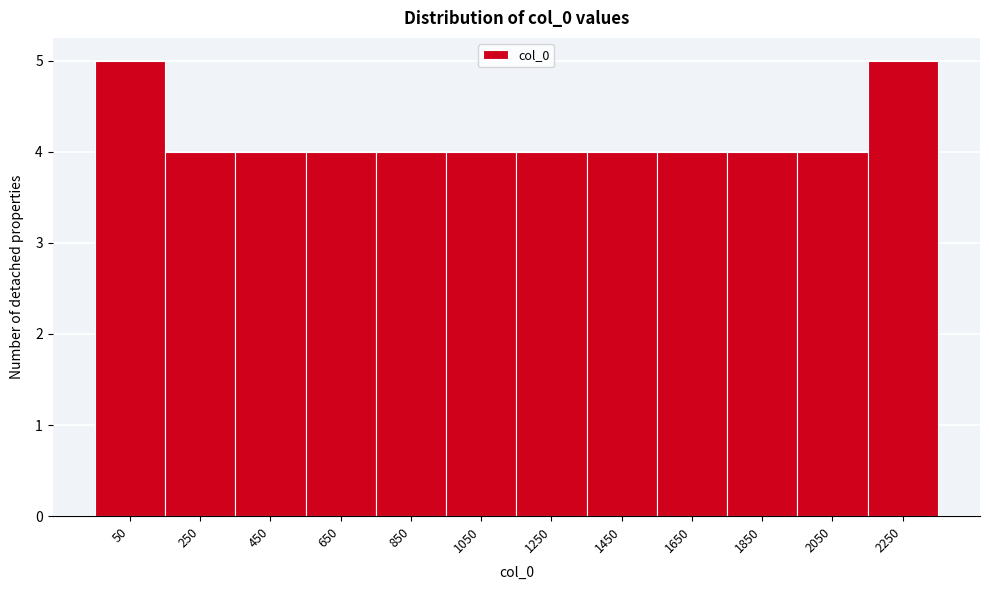

Reading left to right, transcribe all the data shown in this chart.

50=5	250=4	450=4	650=4	850=4	1050=4	1250=4	1450=4	1650=4	1850=4	2050=4	2250=5